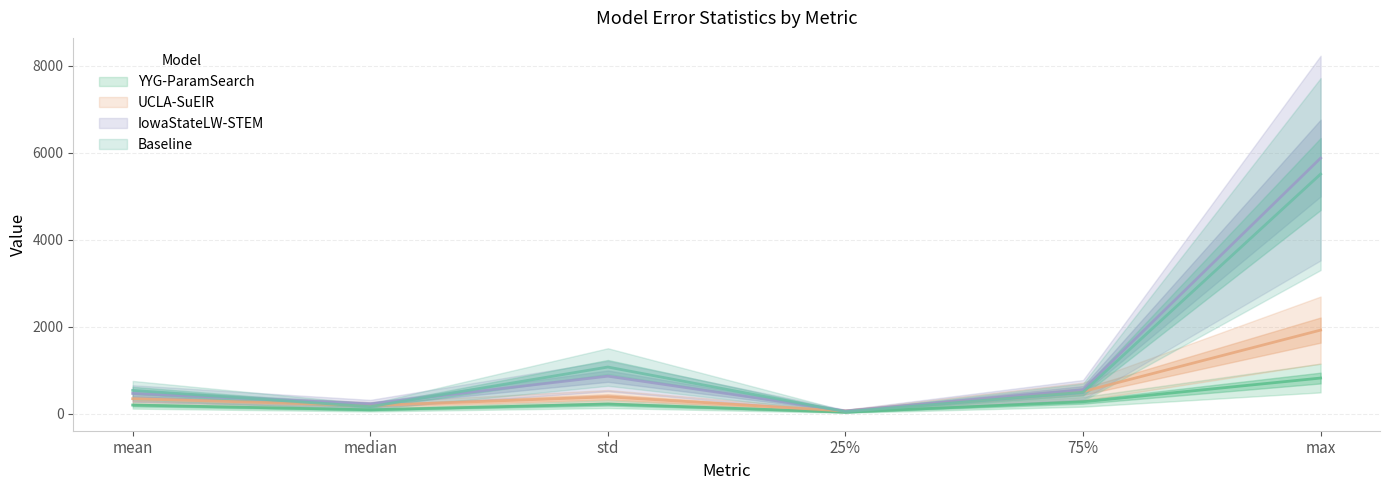

How many interior local peaks does the Baseline series have?

1